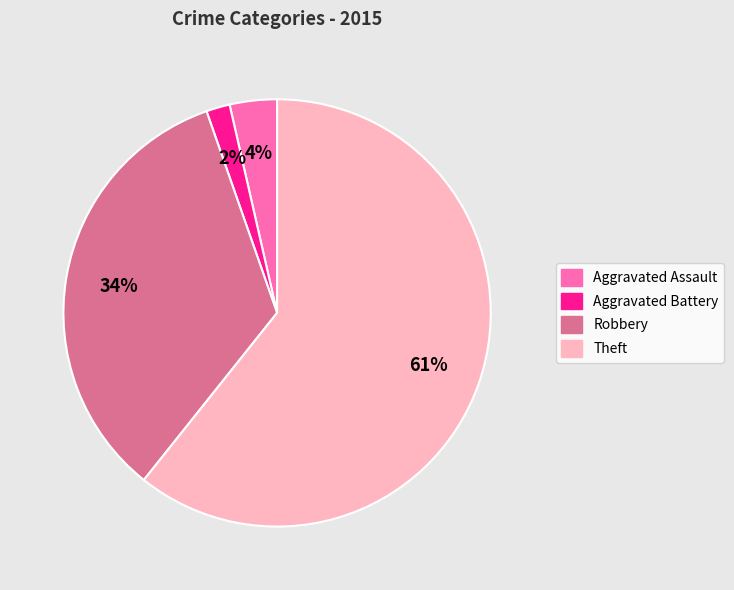

How many slices are in this pie chart?

4